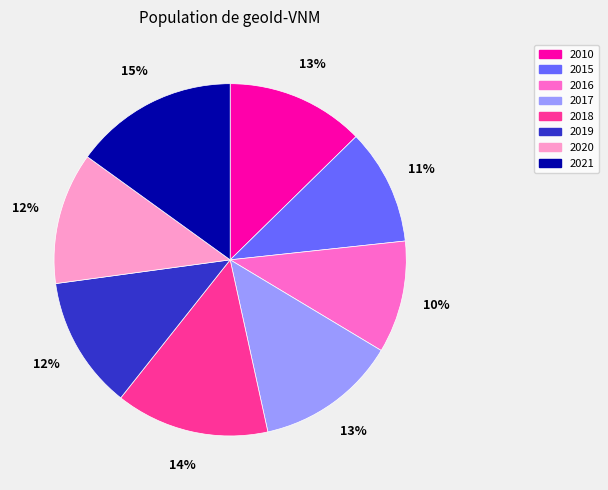

Does 2016 represent more than half of the total?

No